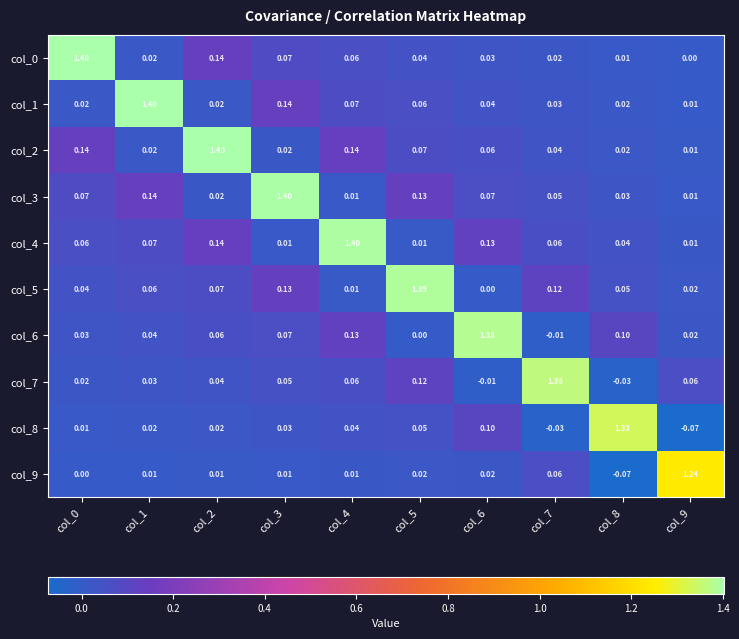

Is the value of col_4 at col_9 greater than the value of col_2 at col_3?

No